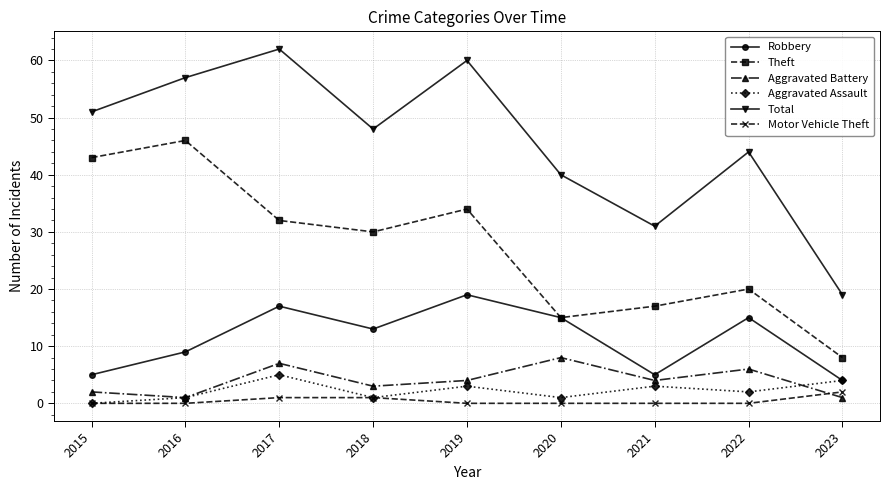

List the series in order of their peak value, highest first.

Total, Theft, Robbery, Aggravated Battery, Aggravated Assault, Motor Vehicle Theft